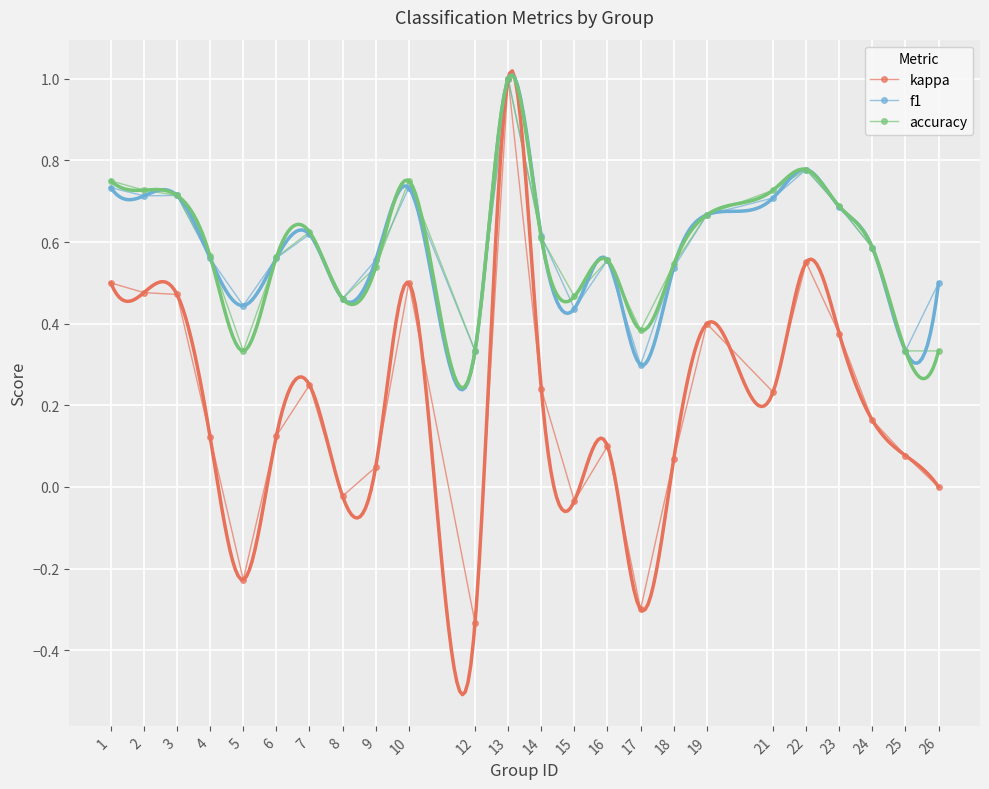

What is the minimum value shown in the chart?

-0.3